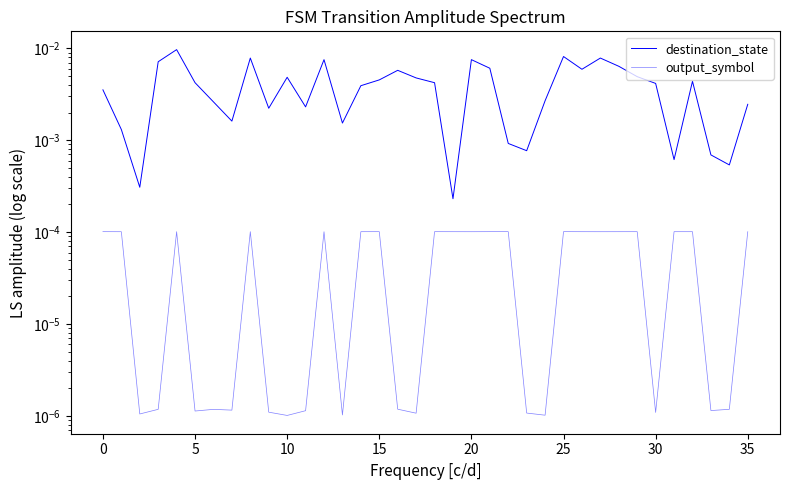

Between 30 and 33, which series saw the biggest shift?

destination_state